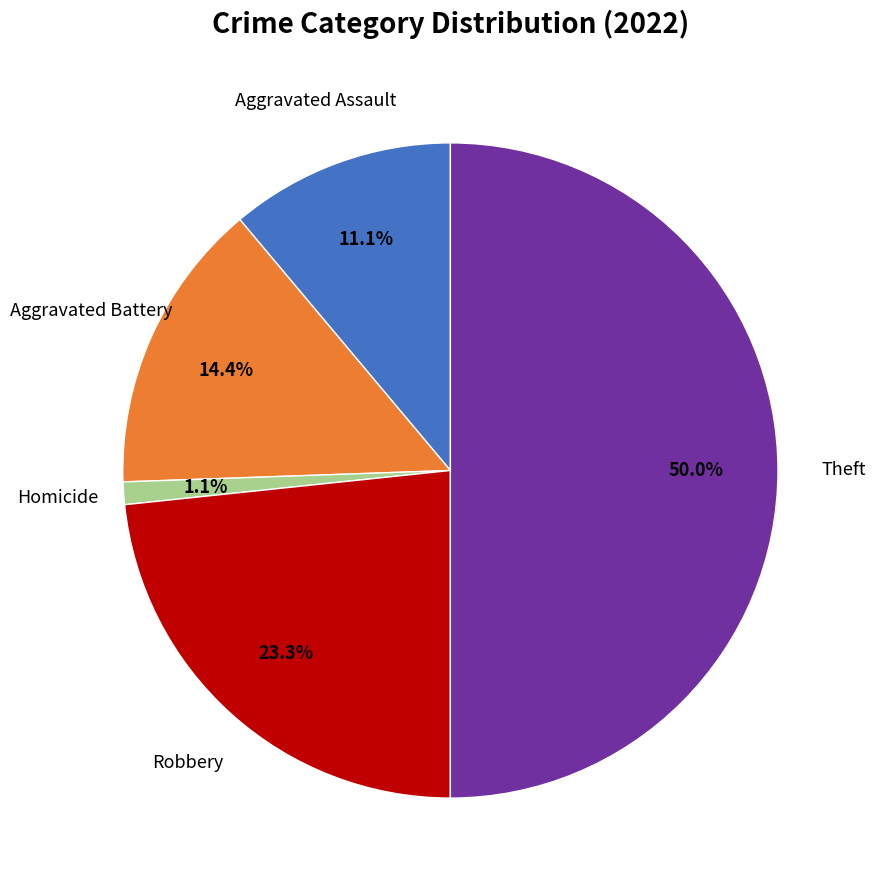

Which slice is the largest?

Theft